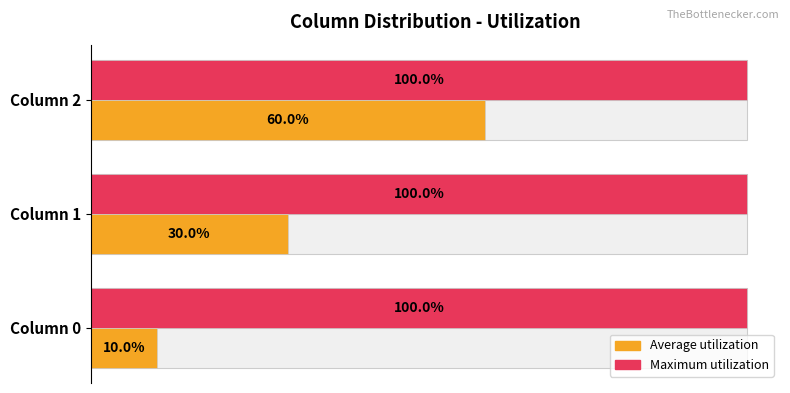

What is the difference between the maximum and second lowest values in the Average utilization series?

0.3